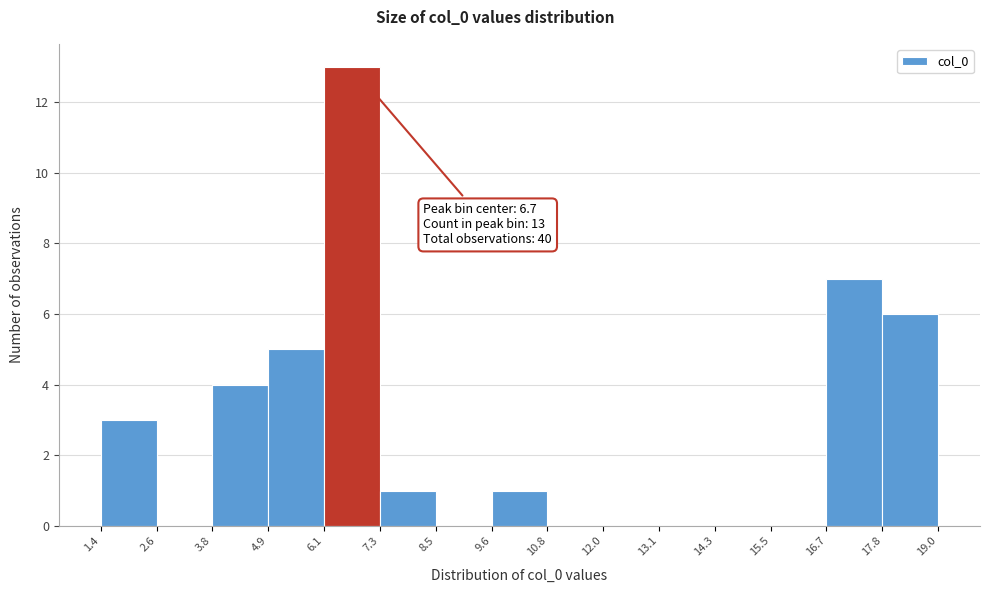

Over which range of the x-axis is the bar tallest?

6.1 to 7.3